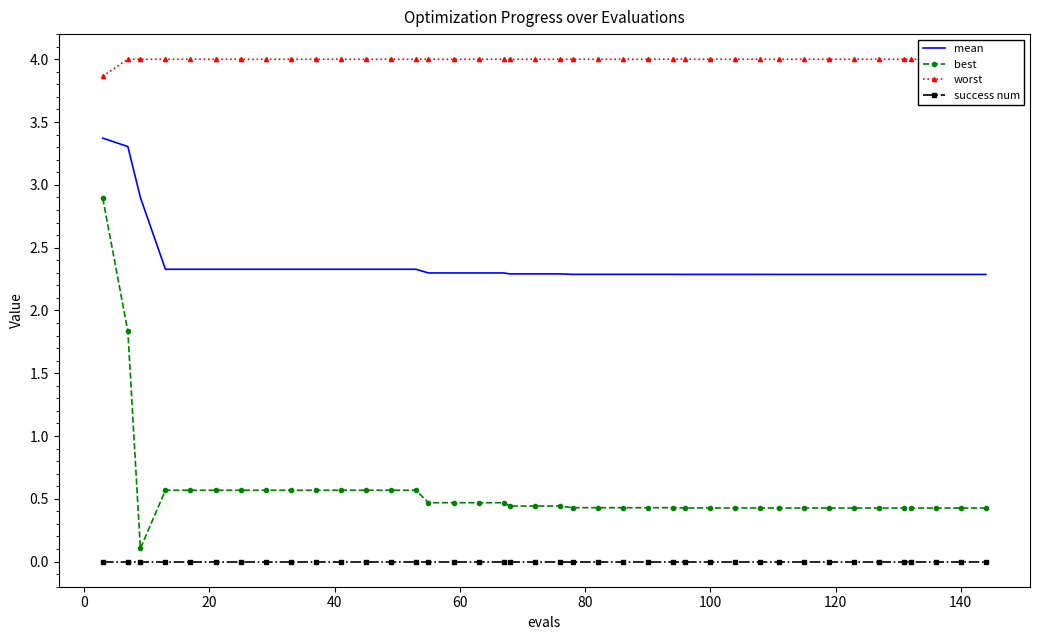

How many lines are shown in the chart?

4